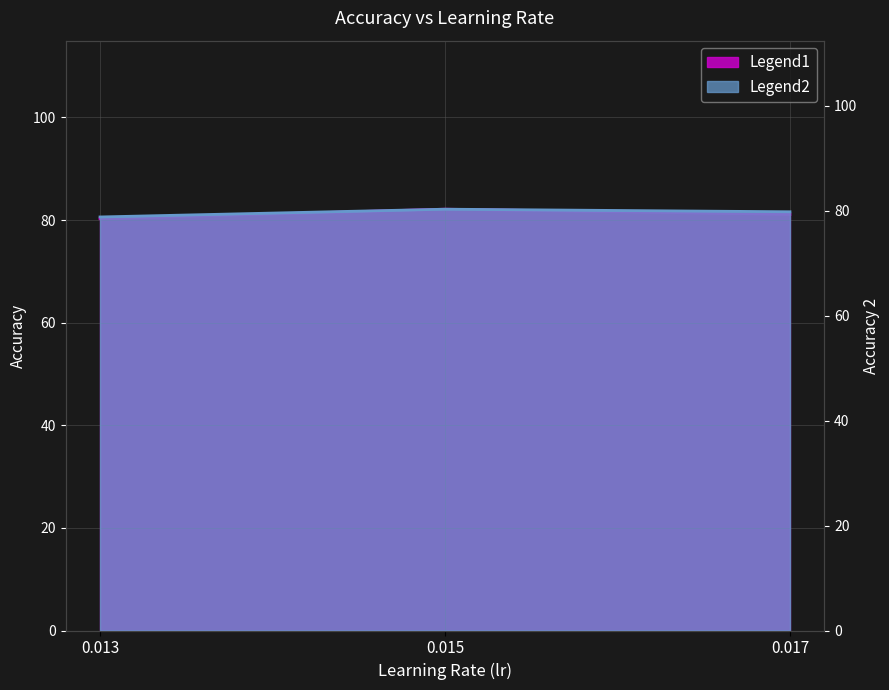

What is the difference between the highest and lowest values at 0.017?

1.3